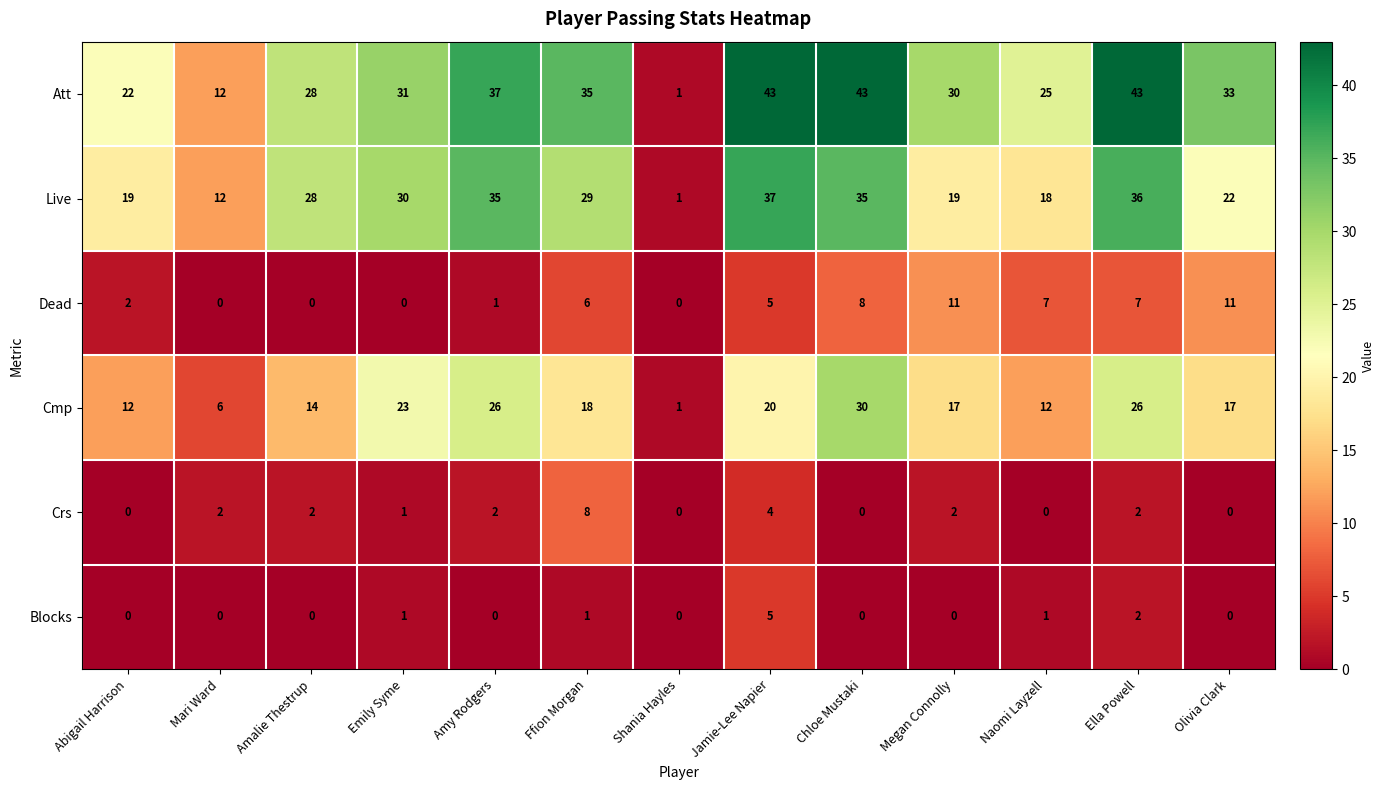

What is the total value across all series at Ffion Morgan?

97